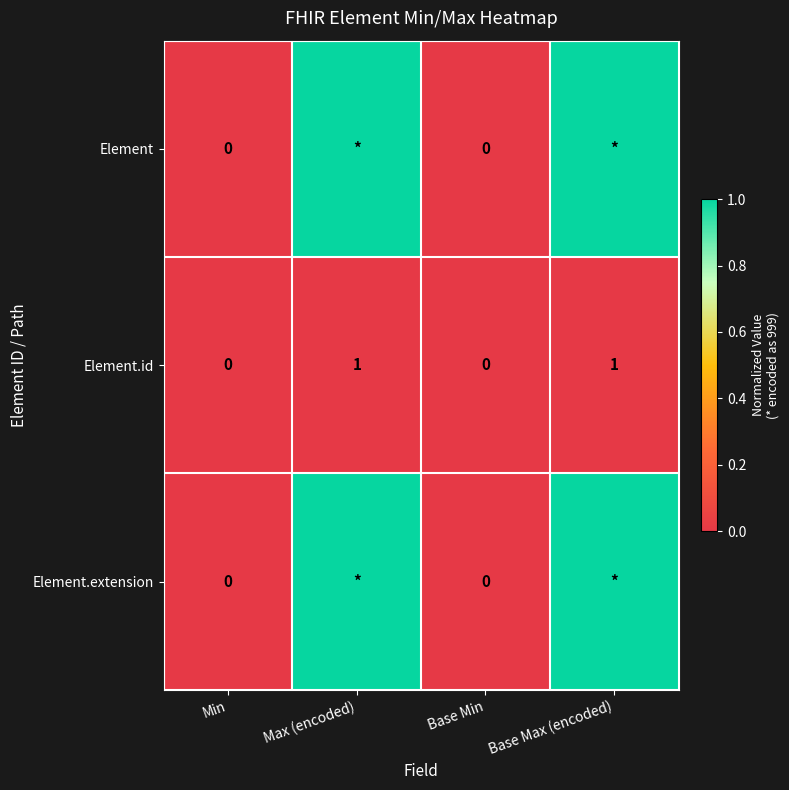

At how many categories does at least one series exceed 0?

2